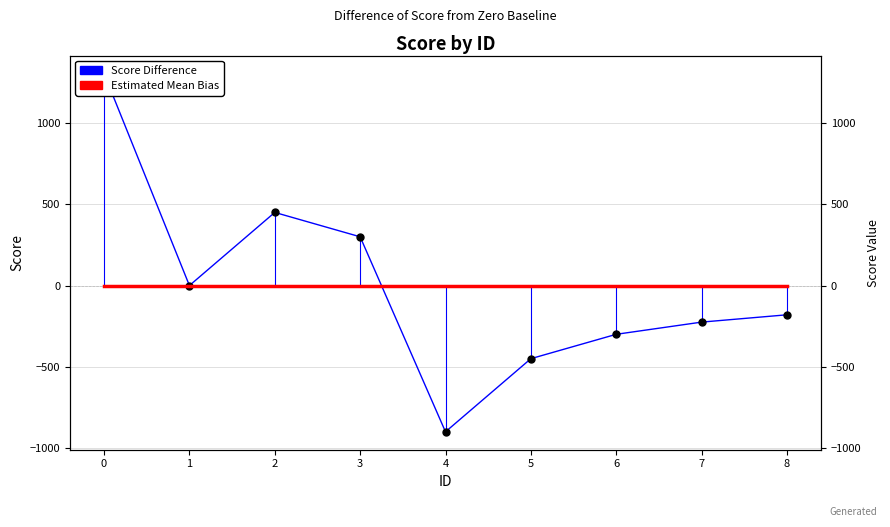

Reading left to right, what are all the values shown in this chart?

1305	0	450	300	-900	-450	-300	-225	-180